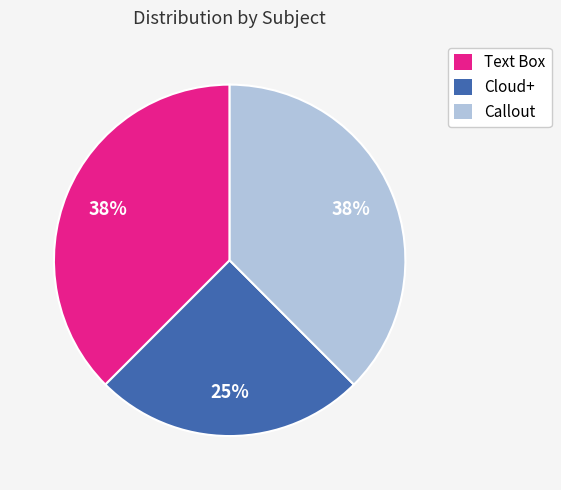

To the nearest percent, what is the average slice percentage?

33%